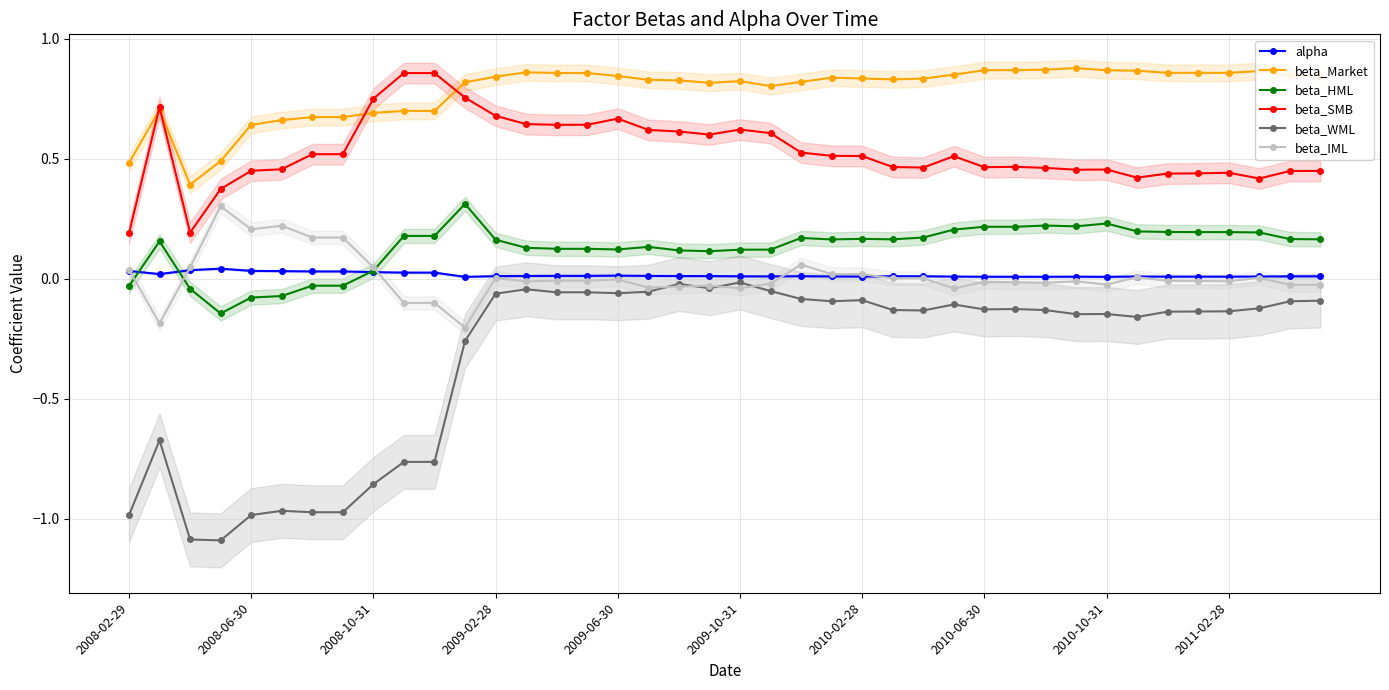

Is the value of beta_WML at 2011-02-28 greater than the value of beta_IML at 2011-02-28?

No